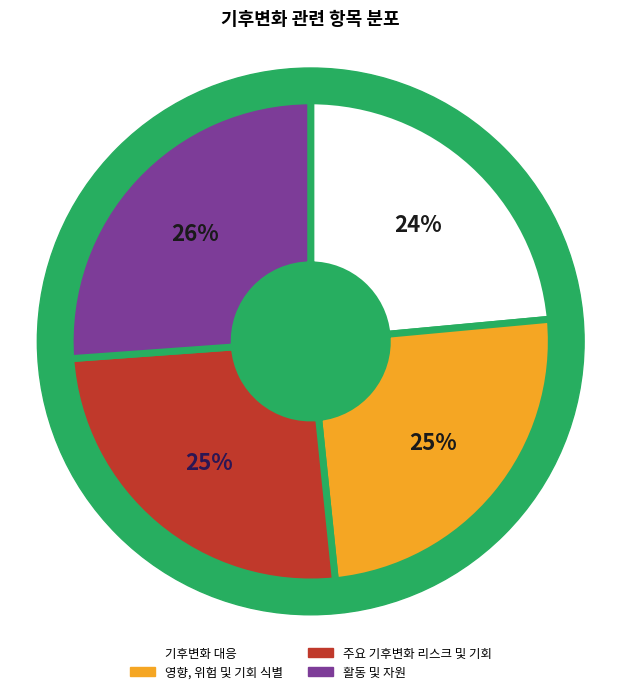

To the nearest percent, what portion does 주요 기후변화 리스크 및 기회 represent?

25%